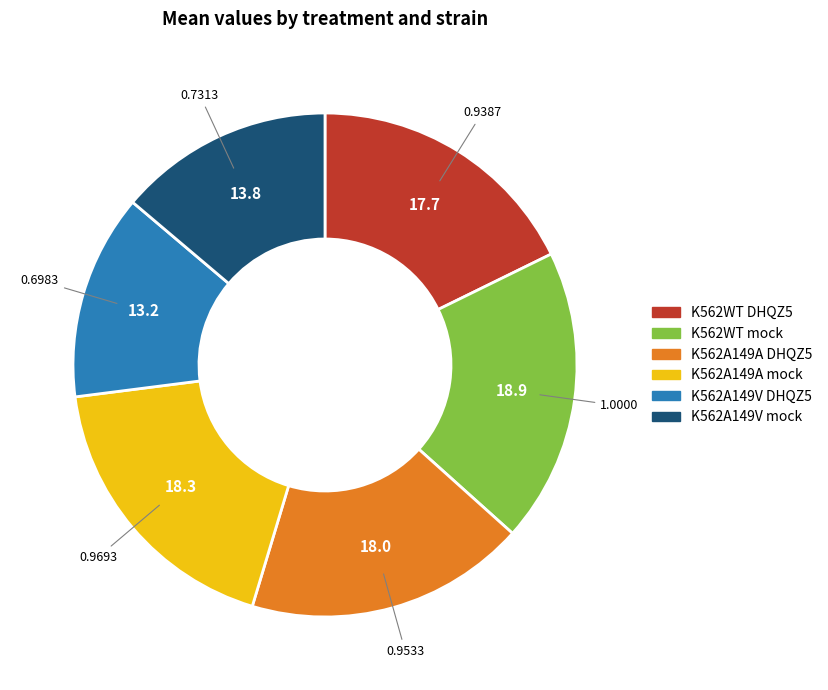

Is it true that K562WT DHQZ5 is 7% of the pie?

False